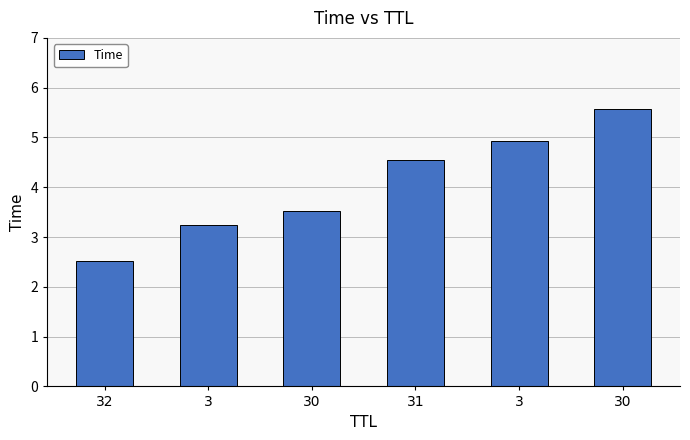

What is the difference between the values at 3 and 30?

0.6